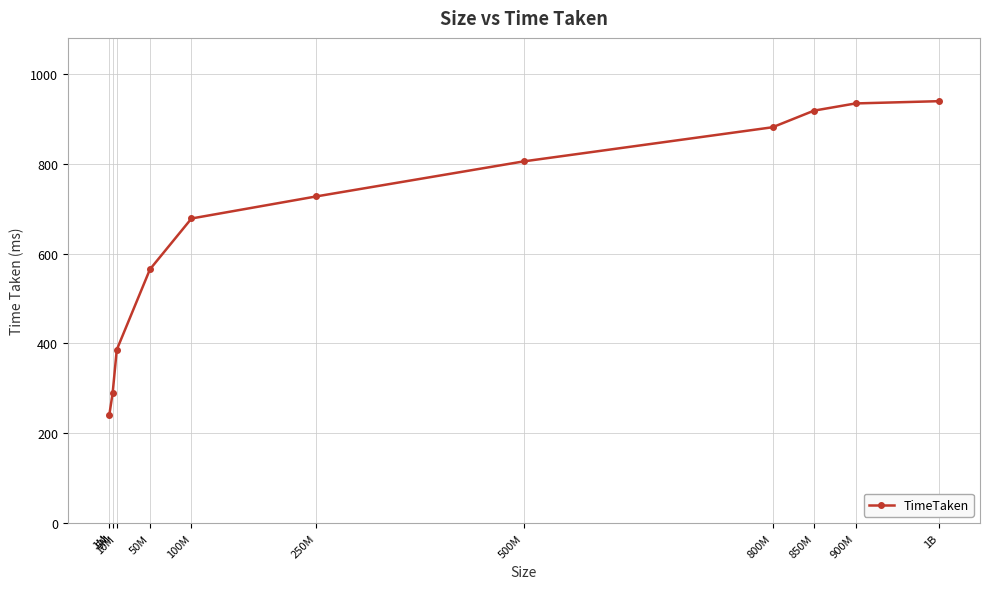

What is the label of the 11th point from the right?

1M